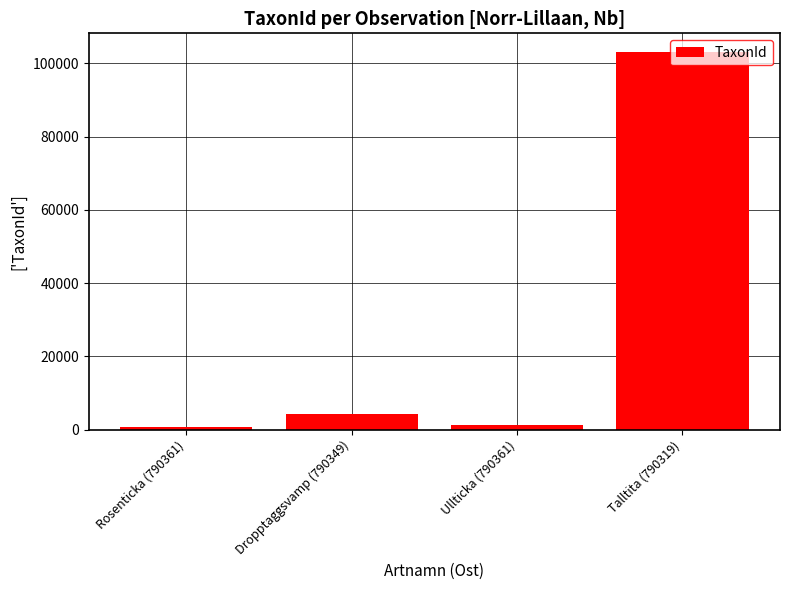

Are the bars grouped side by side (vs. stacked)?

No